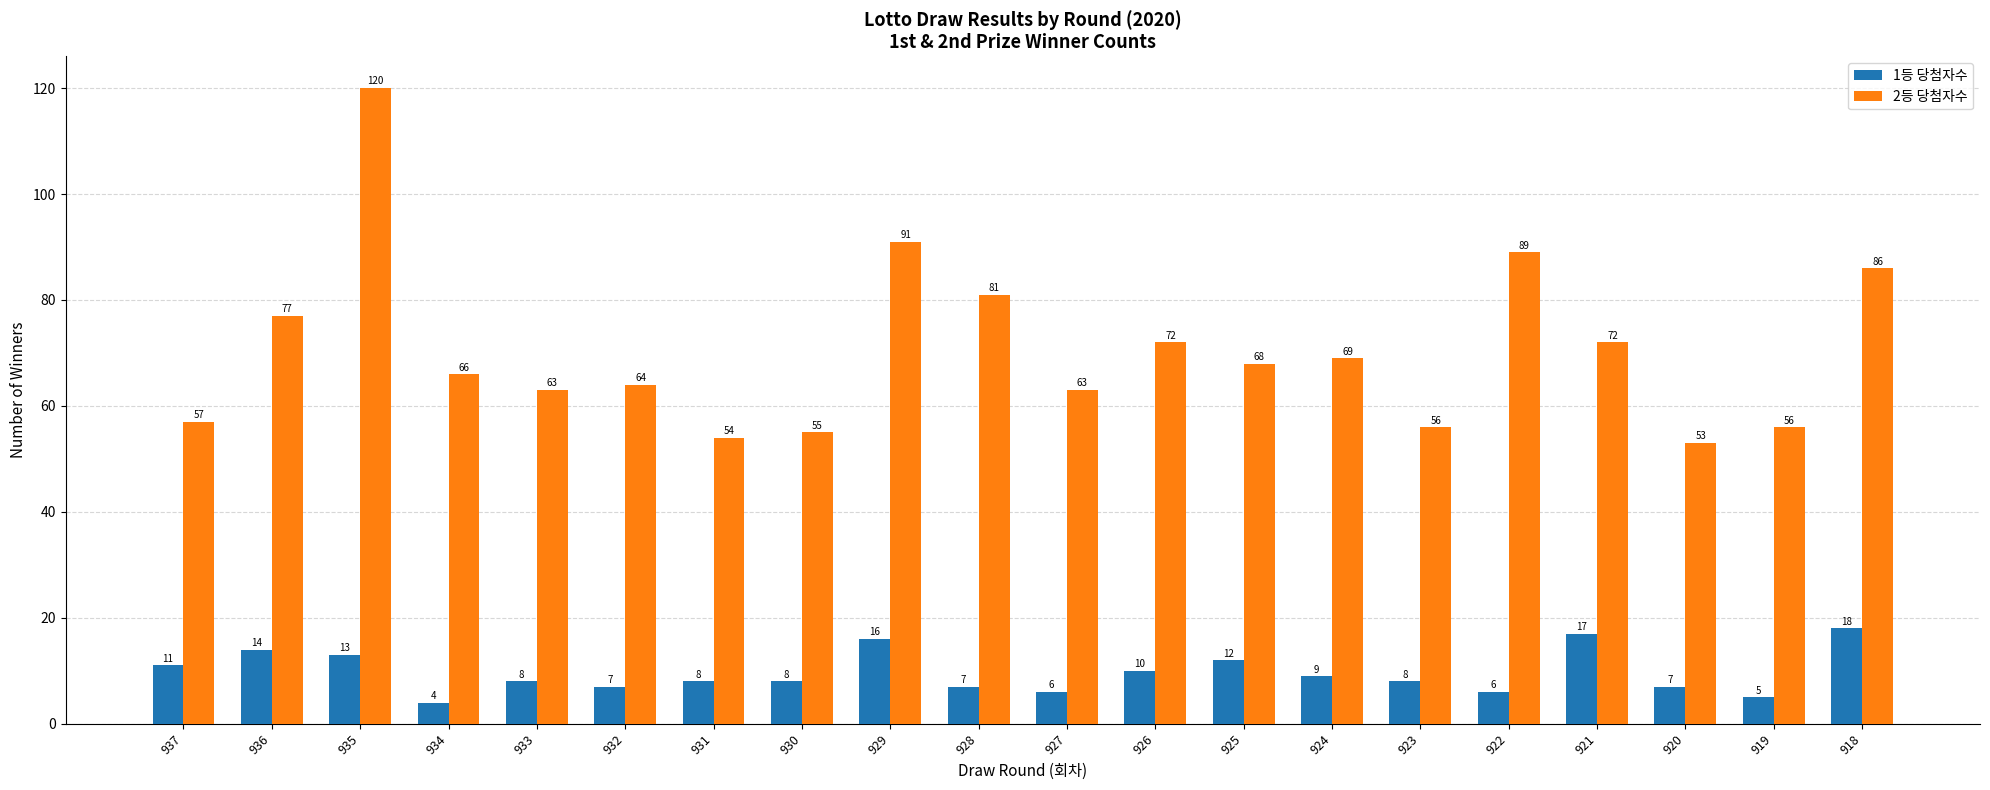

List the series in order of their overall mean, highest first.

2등 당첨자수, 1등 당첨자수